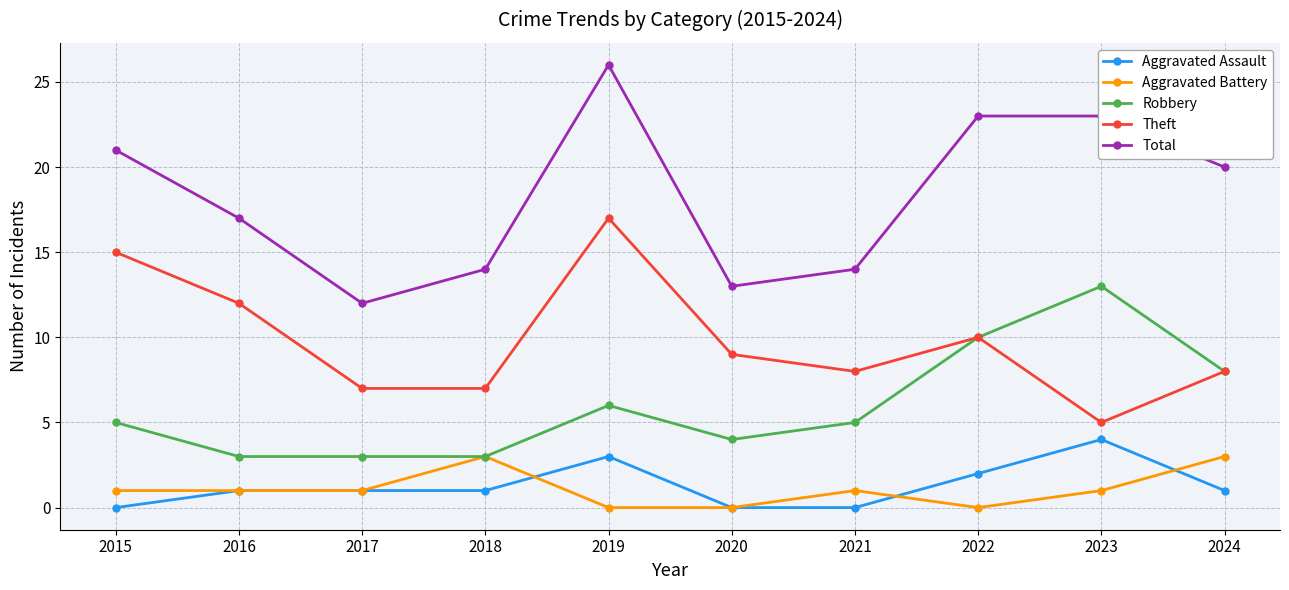

Does the chart have visible grid lines?

Yes